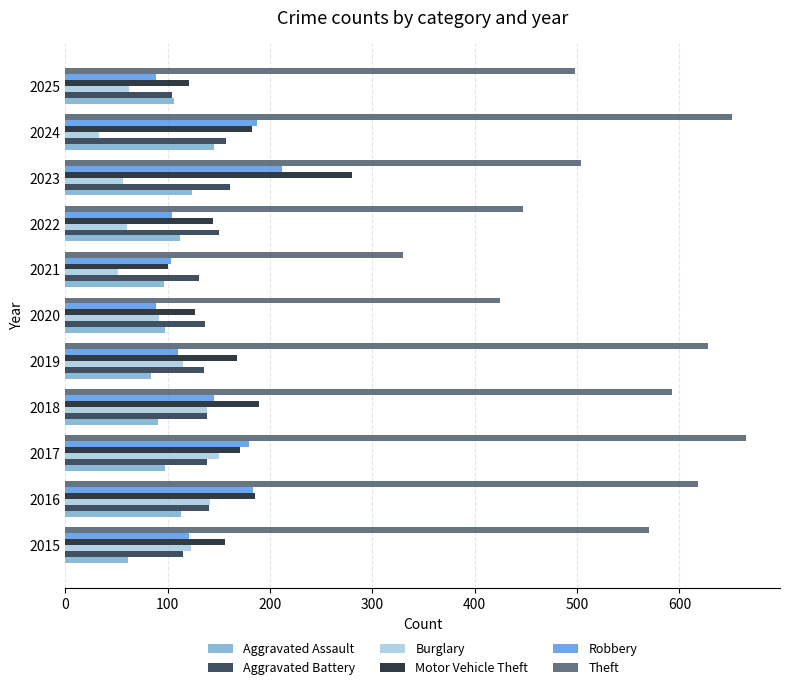

Which series has the widest spread of values?

Theft